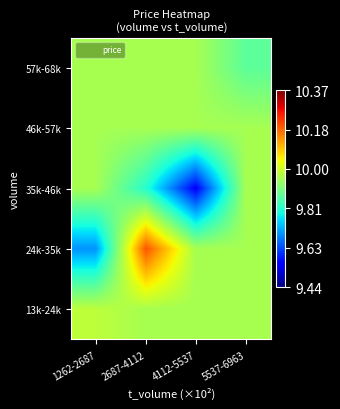

How many data points does each series have?

4